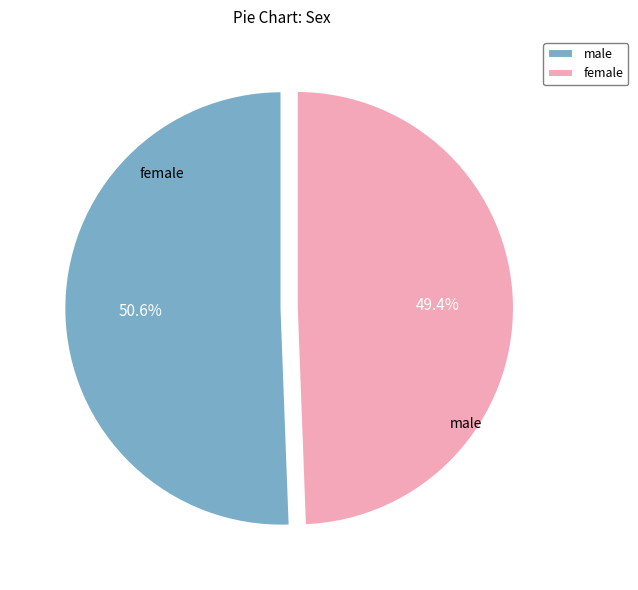

Which category has the biggest portion of the pie?

male